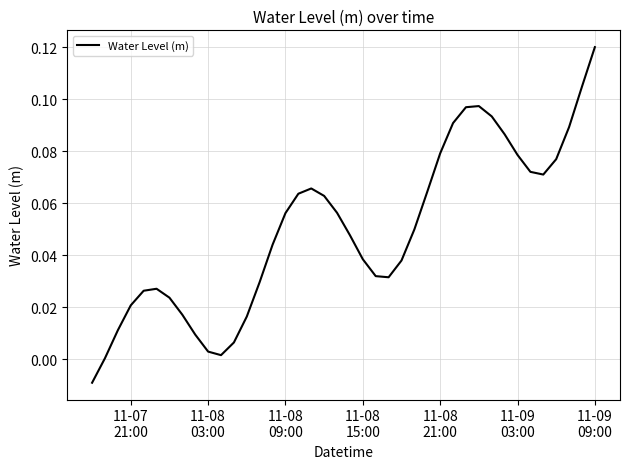

Reading right to left, what are all the values shown in this chart?

0.1	0.1	0.1	0.1	0.1	0.1	0.1	0.1	0.1	0.1	0.1	0.1	0.1	0.1	0.0	0.0	0.0	0.0	0.0	0.0	0.1	0.1	0.1	0.1	0.1	0.0	0.0	0.0	0.0	0.0	0.0	0.0	0.0	0.0	0.0	0.0	0.0	0.0	0.0	-0.0